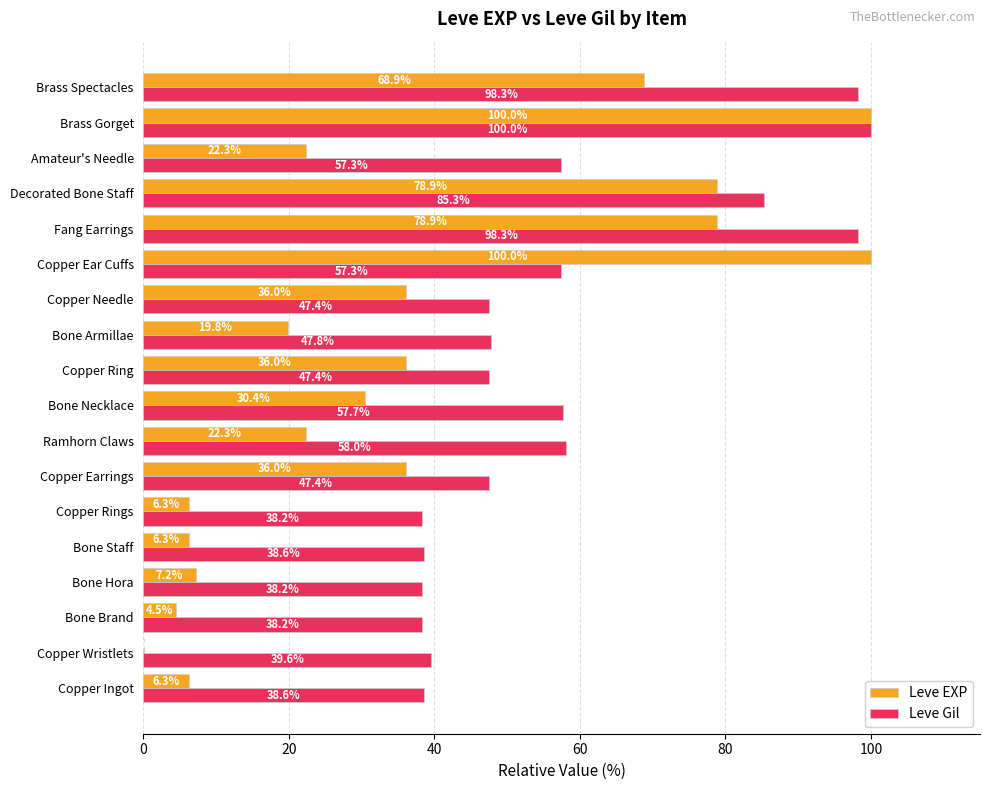

Which category has the highest value in the Leve Gil series?

Brass Gorget